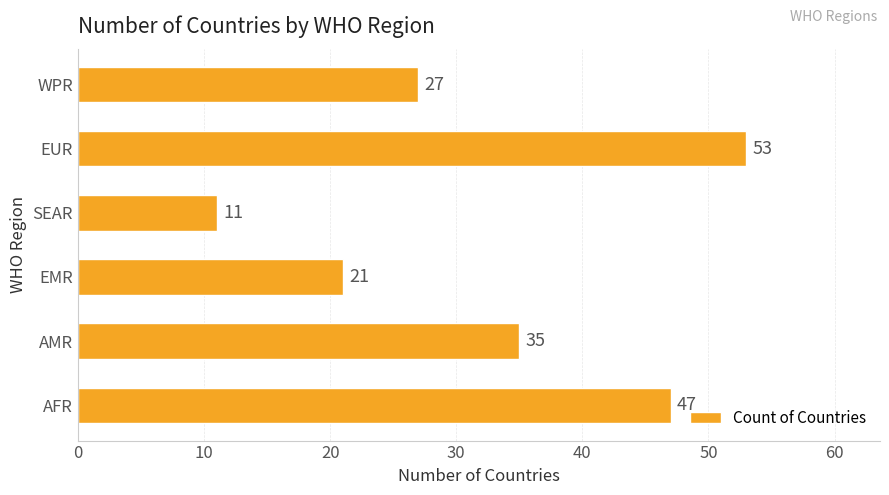

Between EUR and SEAR, which is larger?

EUR